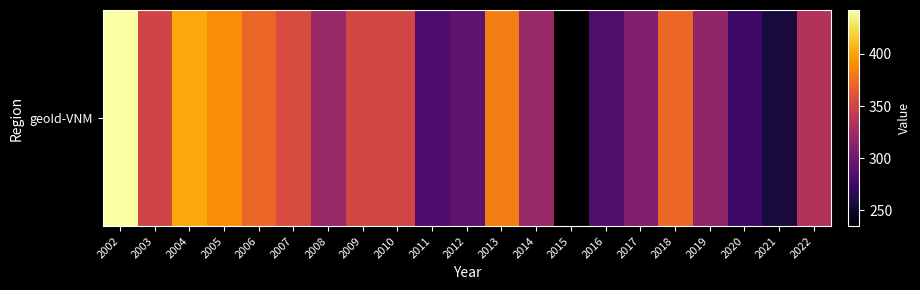

List the labels in order of value, smallest first.

2015, 2021, 2020, 2011, 2016, 2012, 2017, 2019, 2008, 2014, 2022, 2003, 2009, 2010, 2007, 2006, 2018, 2013, 2005, 2004, 2002